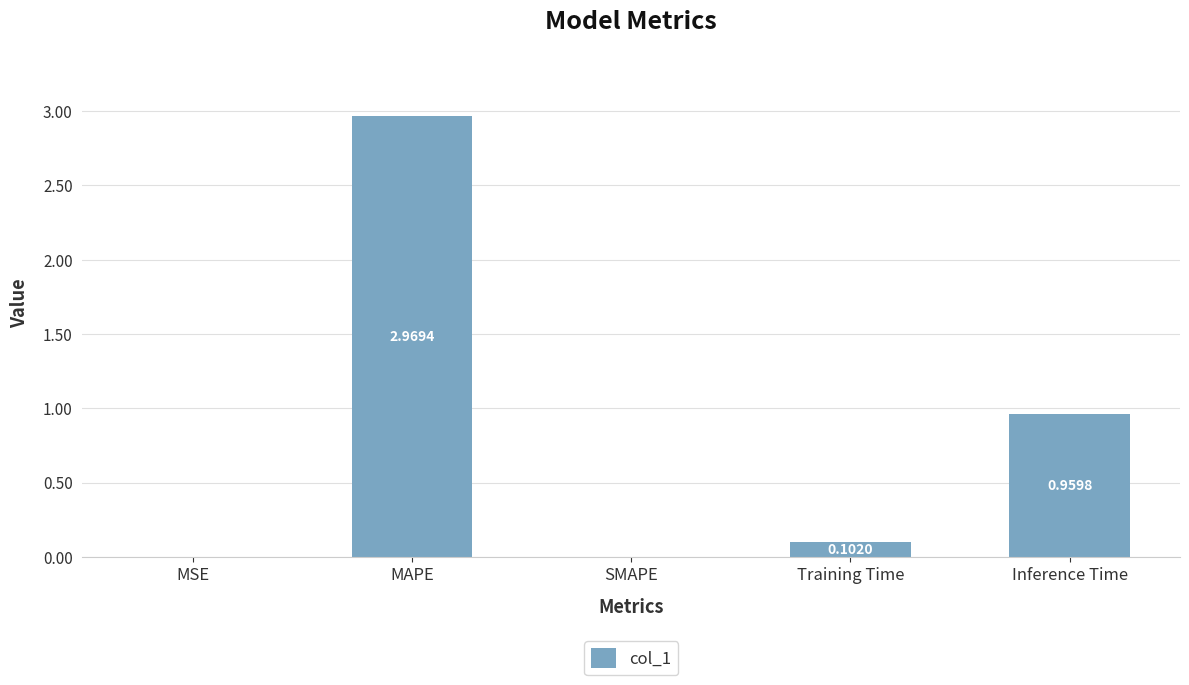

What is the change in value from Training Time to Inference Time?

+0.9